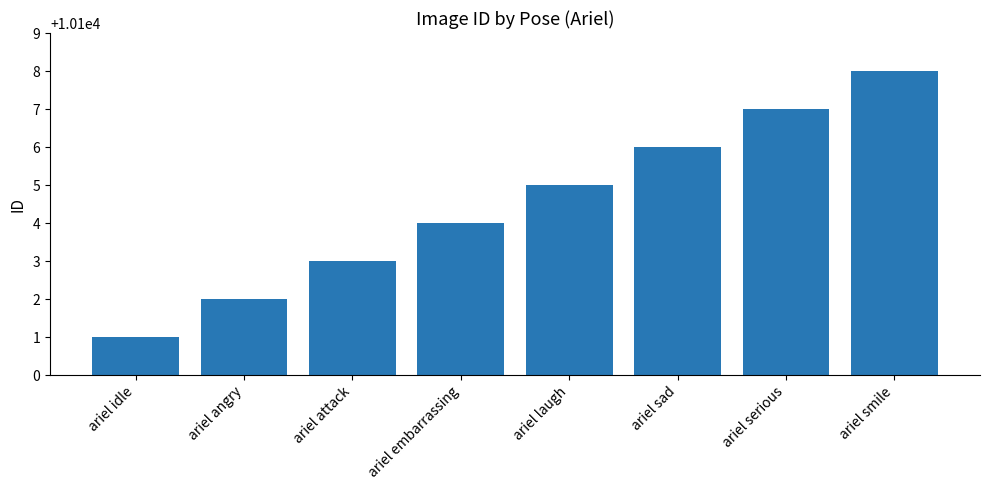

Which label corresponds to the smallest value in the chart?

ariel idle